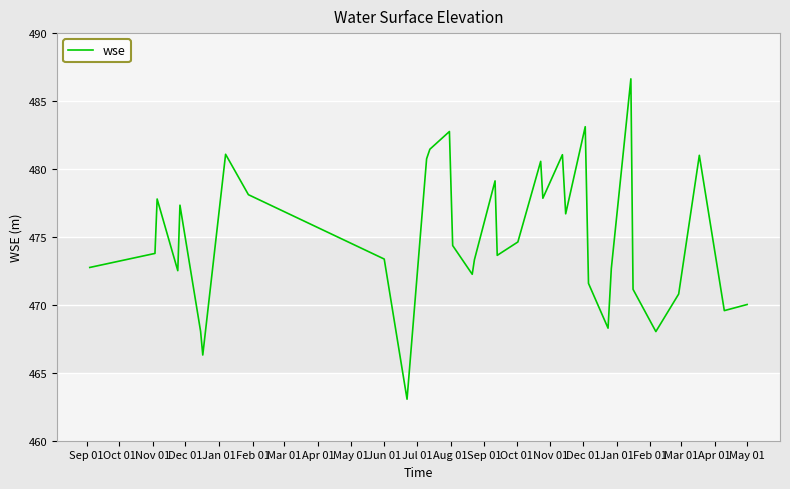

What is the smallest value displayed?

463.1